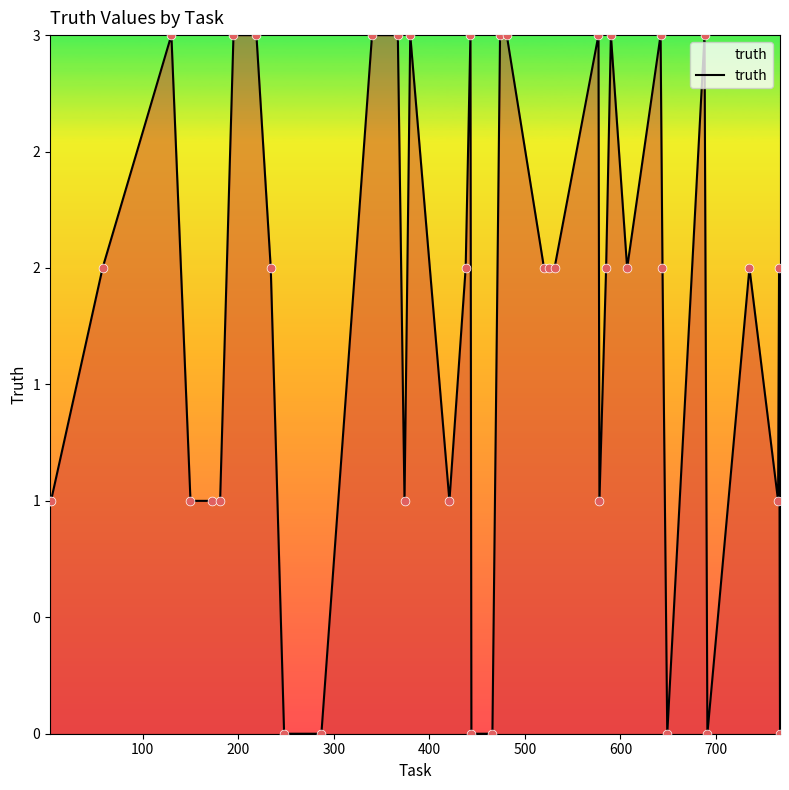

Does the chart have visible grid lines?

No